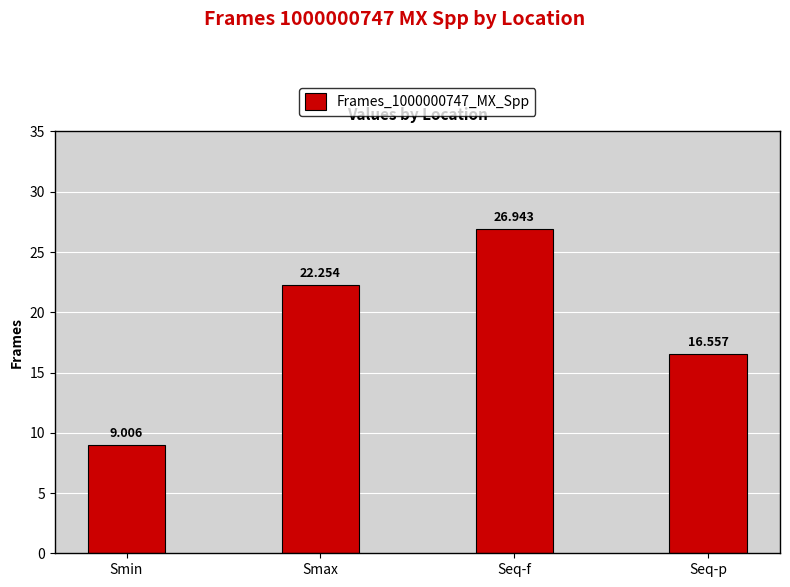

What is the label of the 2nd bar from the right?

Seq-f